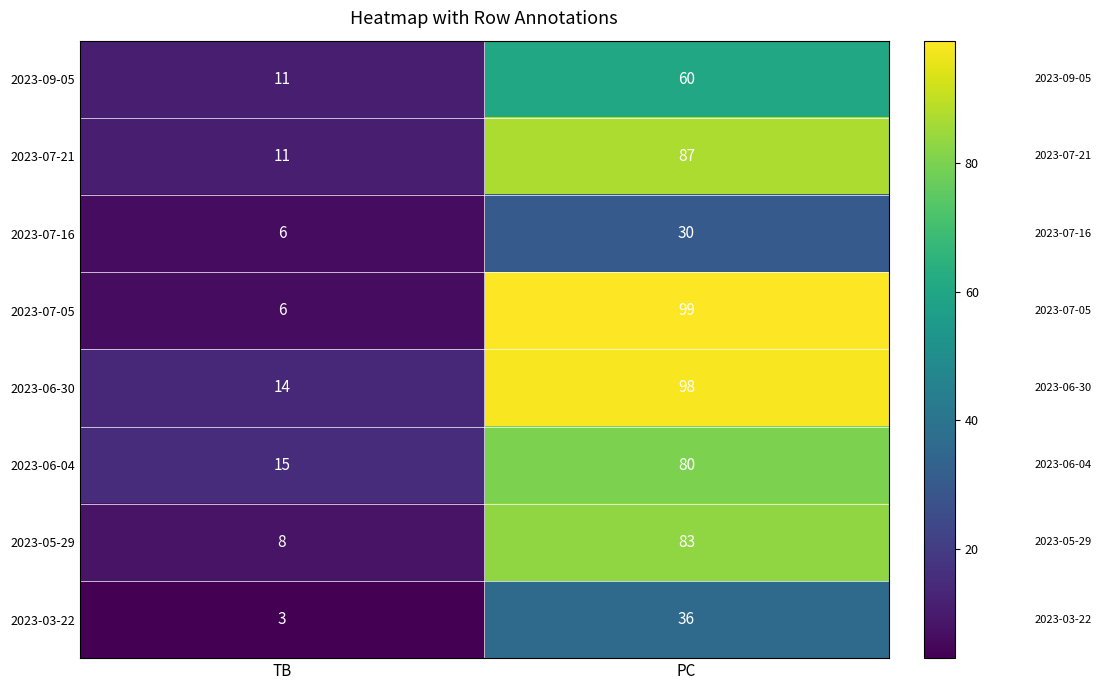

List the series in order of their peak value, lowest first.

2023-07-16, 2023-03-22, 2023-09-05, 2023-06-04, 2023-05-29, 2023-07-21, 2023-06-30, 2023-07-05